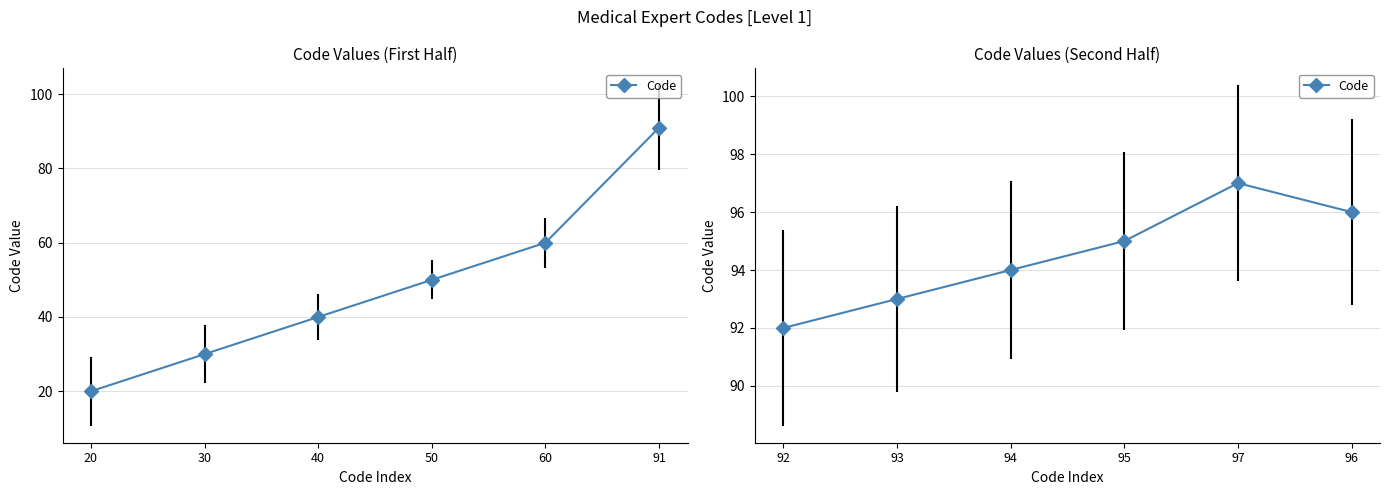

What is the value of the 10th point from the left?

95